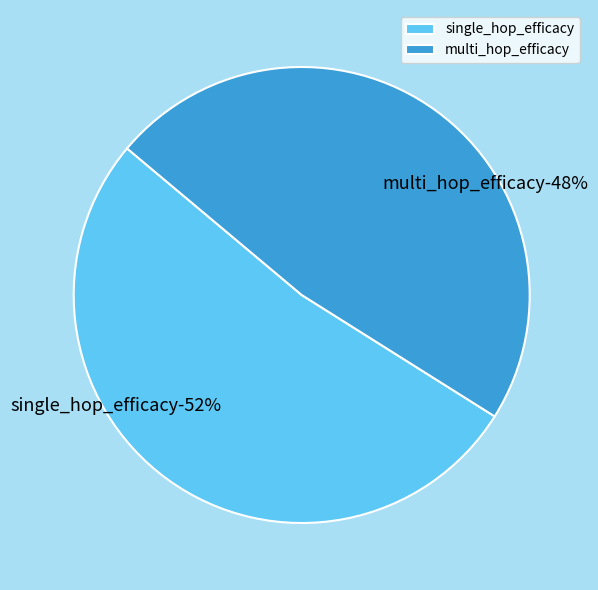

What percentage is NOT represented by multi_hop_efficacy?

52.2%